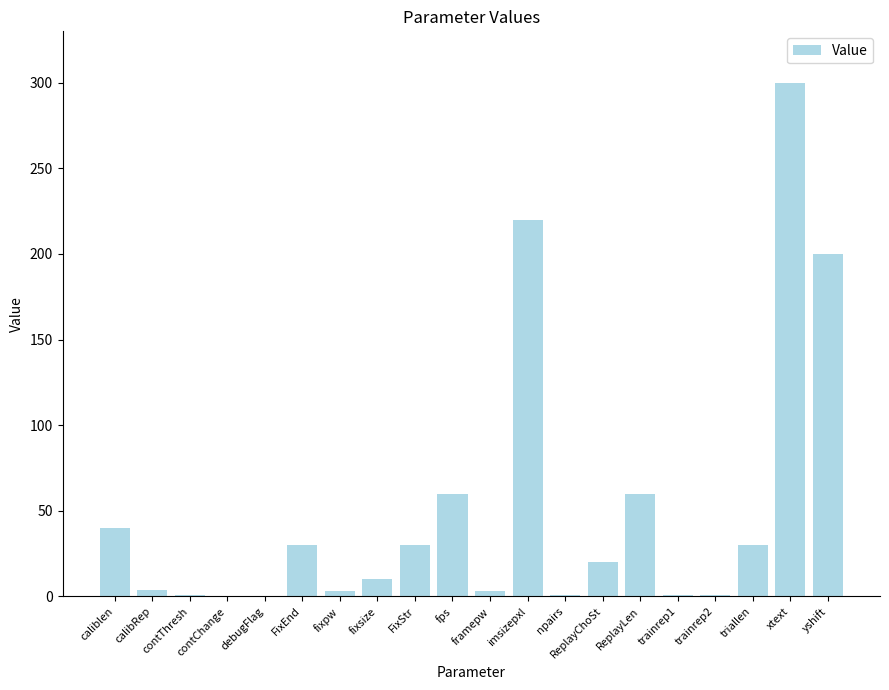

What is the sum of the values at triallen and yshift?

230.0